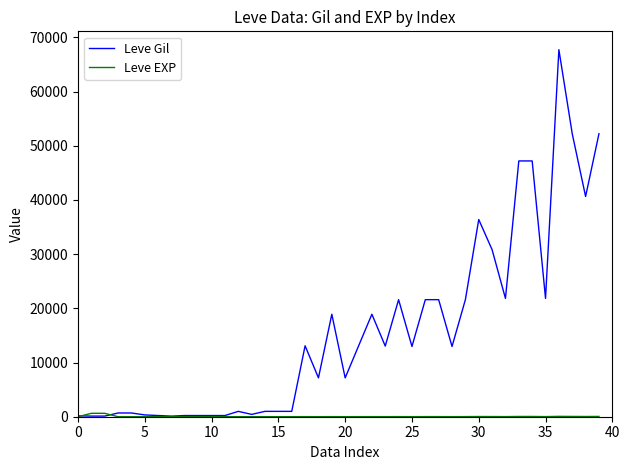

Which series has the largest total across all categories?

Leve Gil